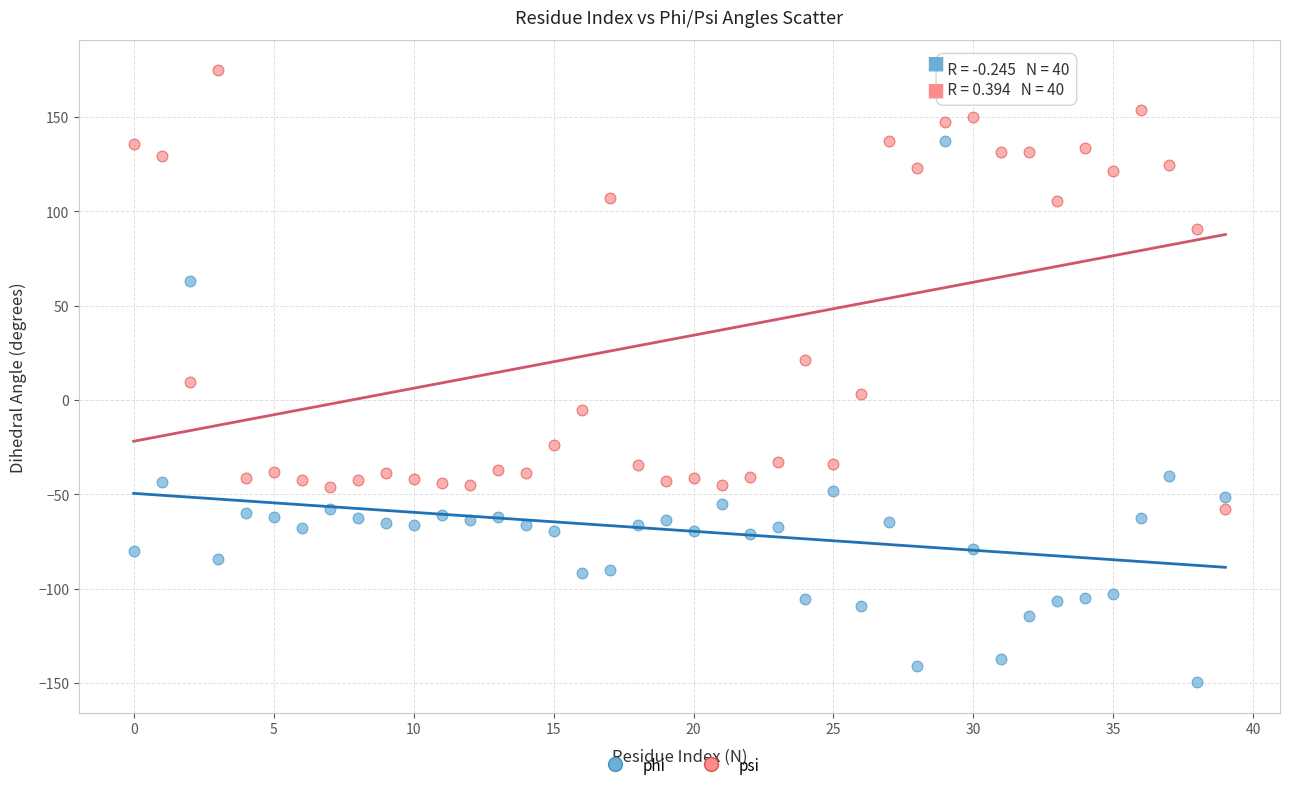

What are all the series names shown in the legend?

phi, psi